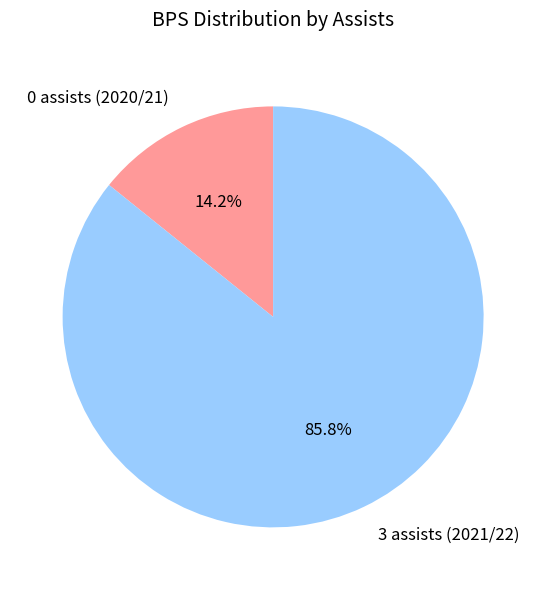

Does 0 assists (2020/21) account for over 50% of the chart?

No